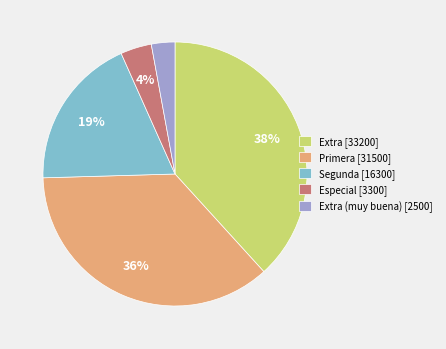

The Segunda [16300] slice represents 19% of the pie. True or false?

True